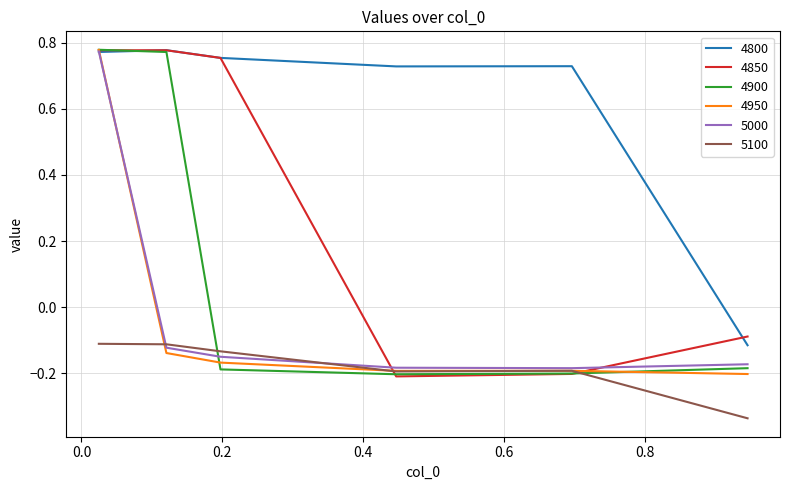

How many interior local valleys does the 4850 series have?

1